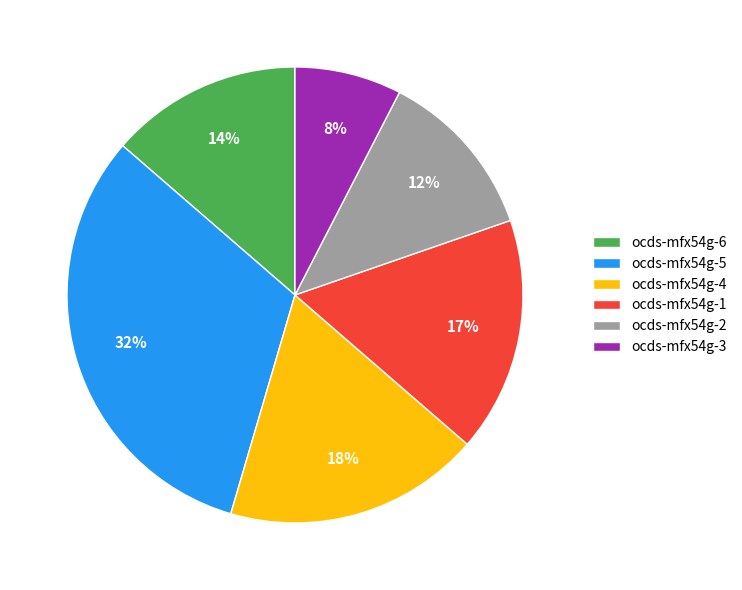

Rank the categories by value from lowest to highest.

ocds-mfx54g-3, ocds-mfx54g-2, ocds-mfx54g-6, ocds-mfx54g-1, ocds-mfx54g-4, ocds-mfx54g-5